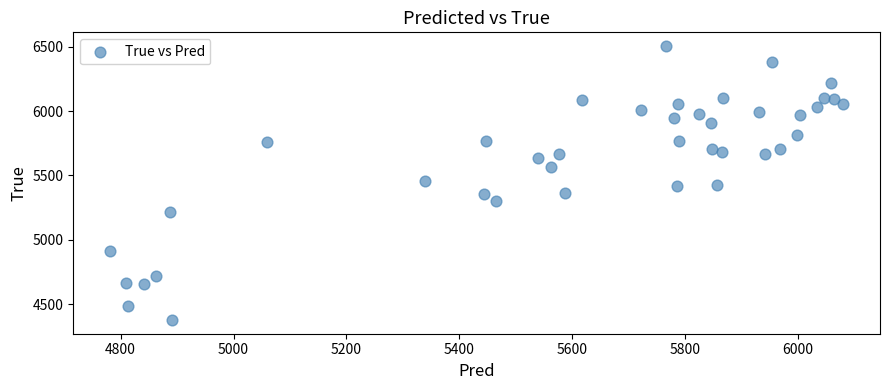

What is the range of Y values (max minus min)?

2128